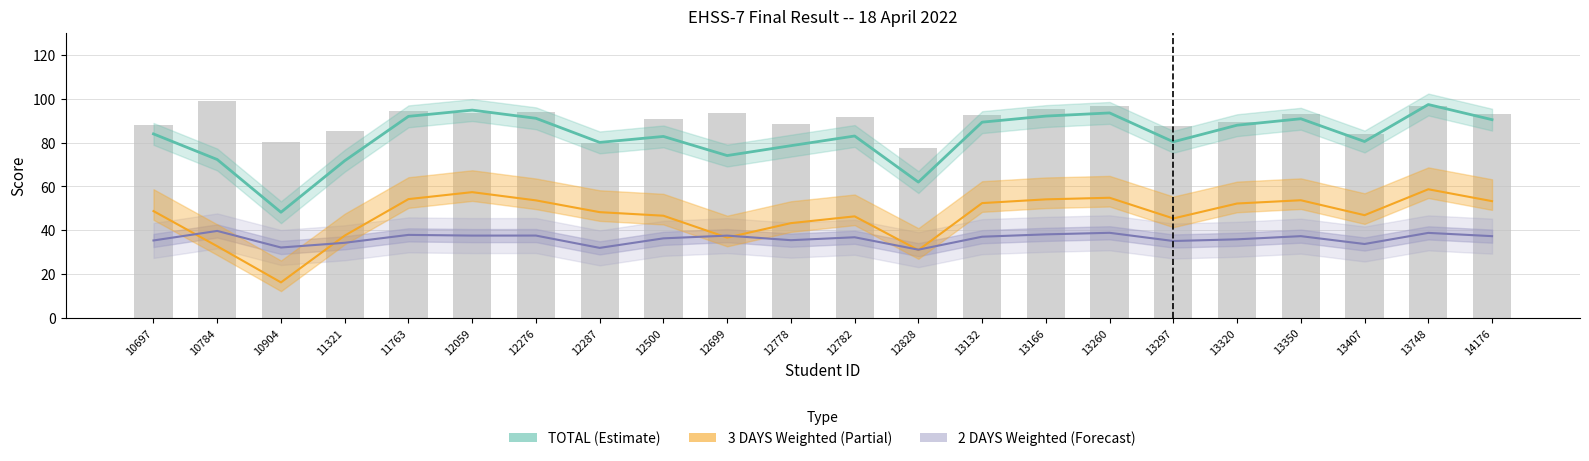

What is the value of the 2 DAYS Weighted bar at the 16th from the left?

38.8